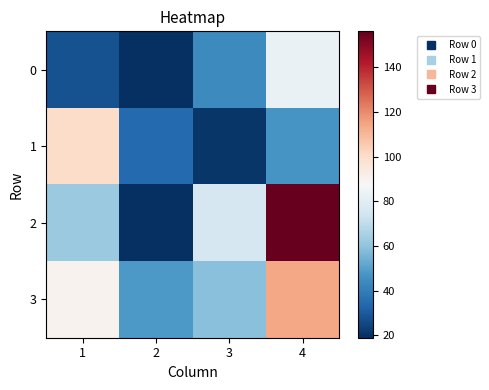

Reading right to left, transcribe all the data shown in this chart.

0: 4=83	3=44	2=19	1=28
1: 4=47	3=21	2=34	1=100
2: 4=156	3=76	2=19	1=62
3: 4=114	3=59	2=48	1=90